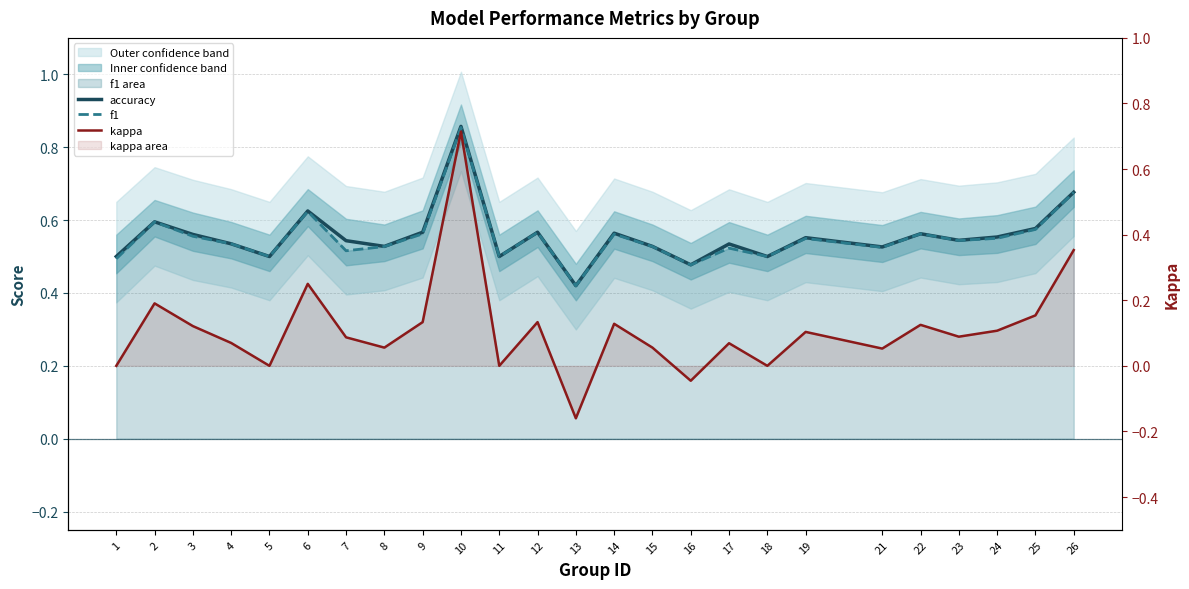

True or false: kappa and f1 cross at least once.

False